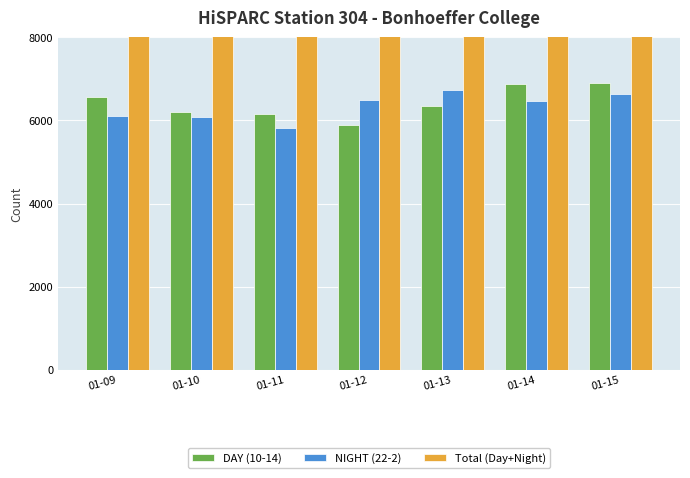

Reading left to right, transcribe all the data shown in this chart.

DAY (10-14): 6566	6215	6155	5895	6339	6883	6899
NIGHT (22-2): 6102	6072	5829	6491	6735	6470	6631
Total (Day+Night): 12668	12287	11984	12386	13074	13353	13530